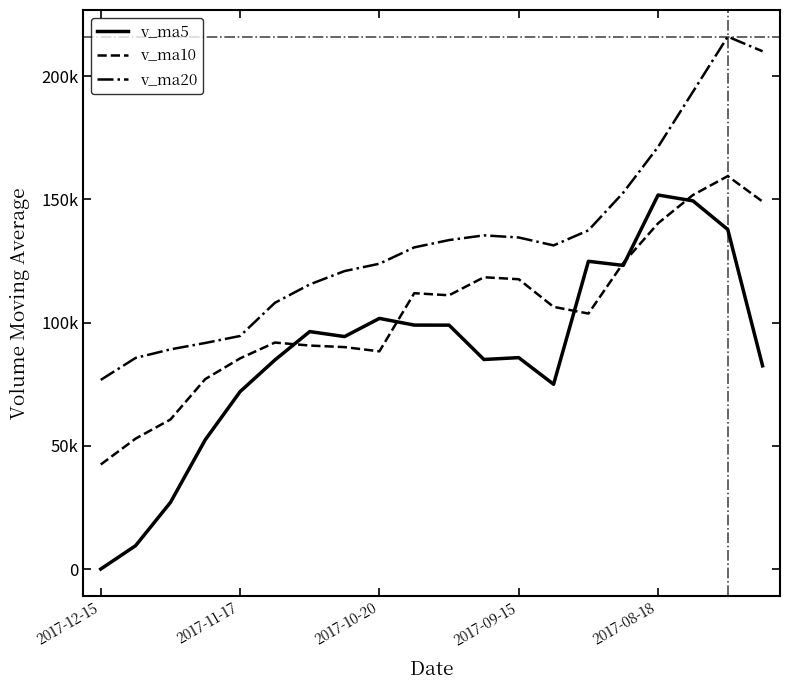

At which label does v_ma20 reach its minimum?

2017-12-15